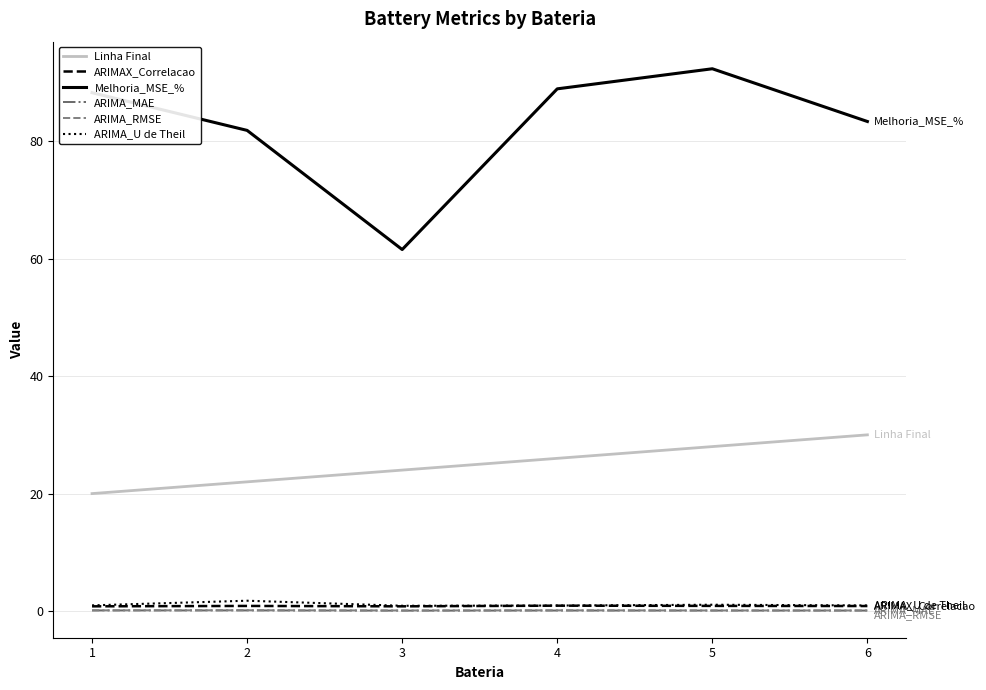

True or false: ARIMAX_Correlacao and Melhoria_MSE_% cross at least once.

False